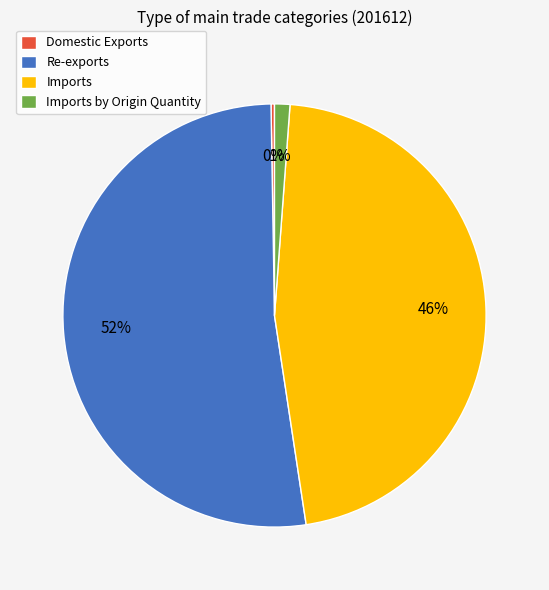

What is the ratio of the value at Re-exports to the value at Imports?

1.1